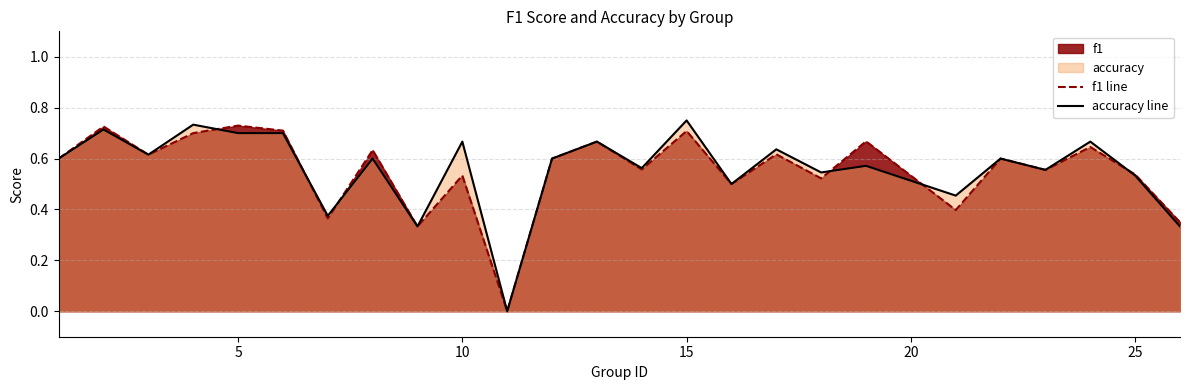

In accuracy, how many points are higher than both neighbors (excluding endpoints)?

10